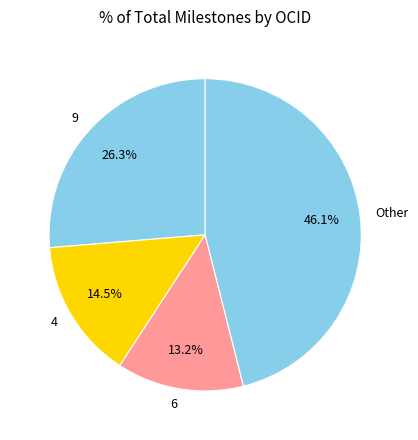

Which slice is the largest?

Other